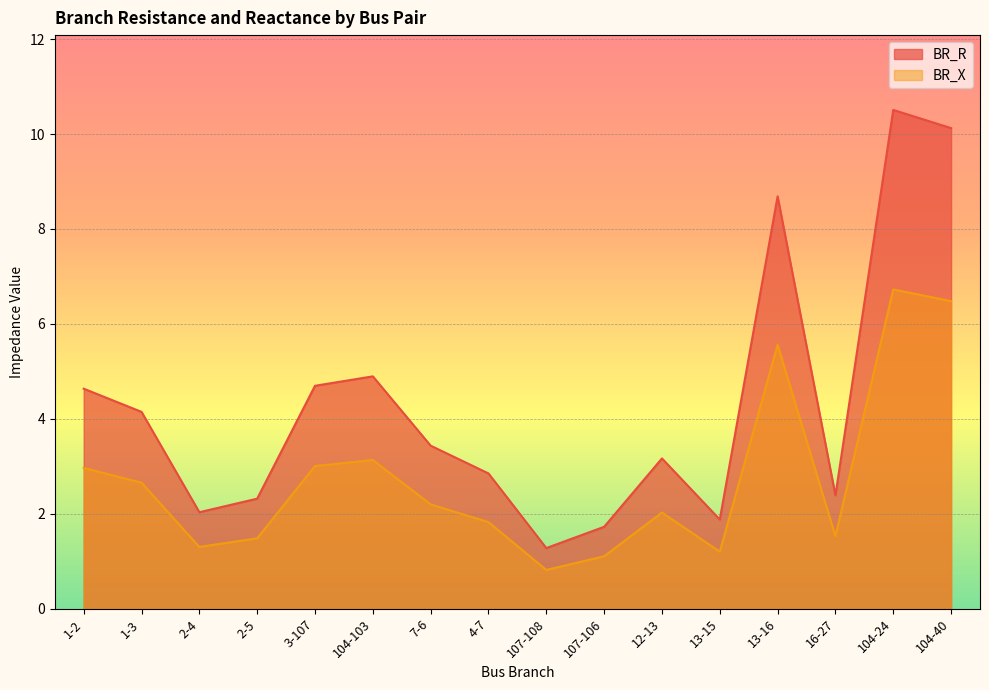

Which category has the lowest value in the BR_R series?

107-108